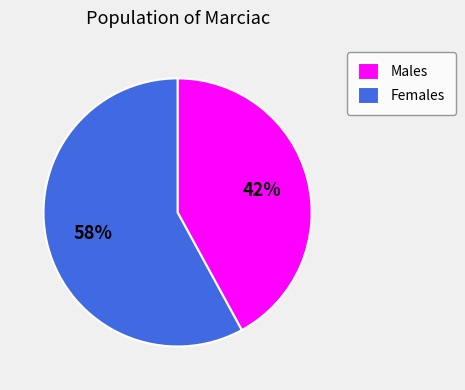

How many slices are in this pie chart?

2